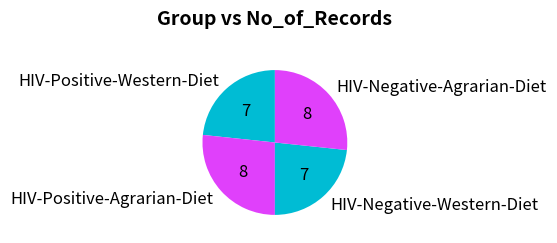

True or false: HIV-Positive-Western-Diet accounts for 9% of the total.

False